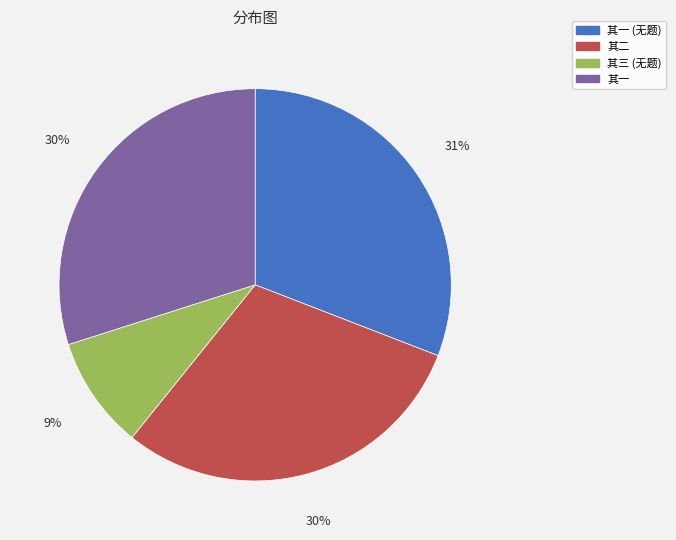

Which category has the smallest portion of the pie?

其三 (无题)